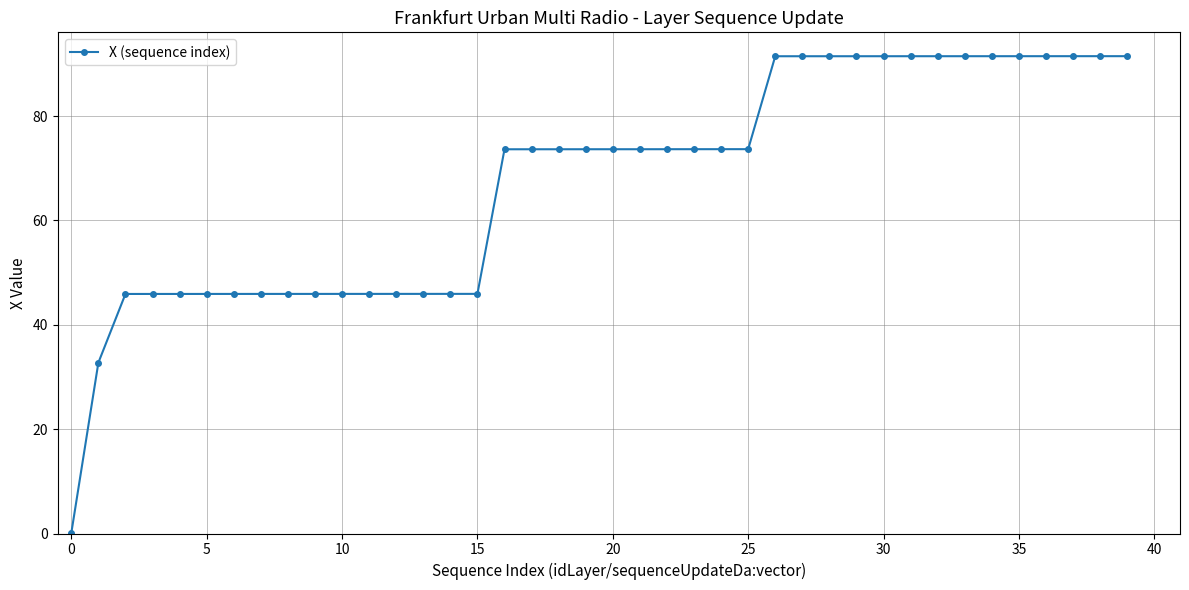

What is the value of the 22nd point from the left?

73.7